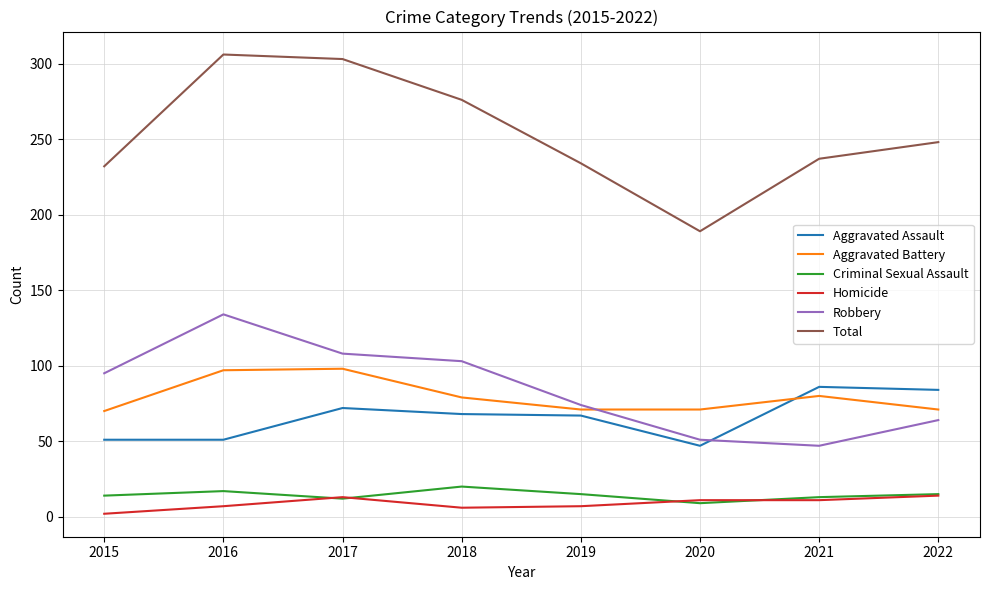

How many lines are shown in the chart?

6